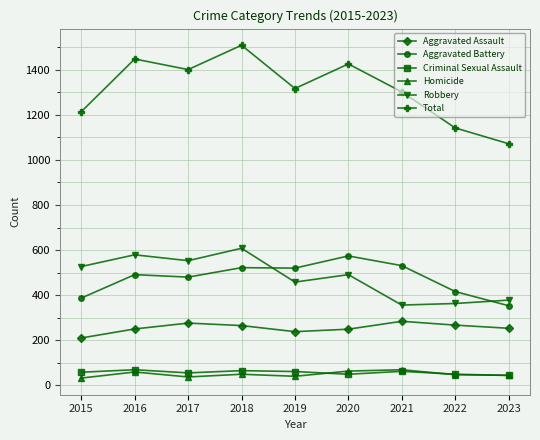

Count the number of categories in the chart.

9